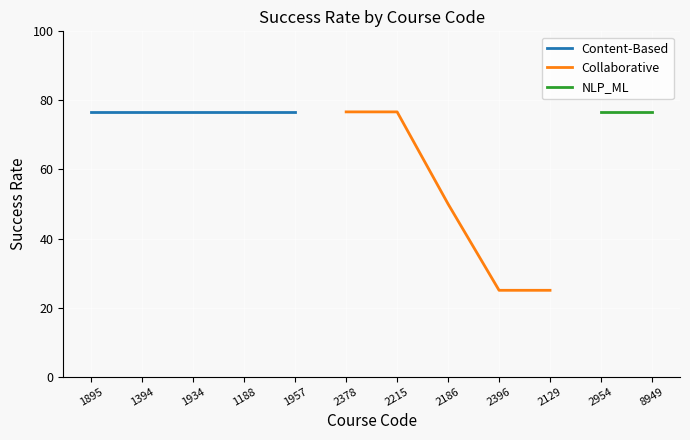

What is the lowest value of the Collaborative series?

25.0